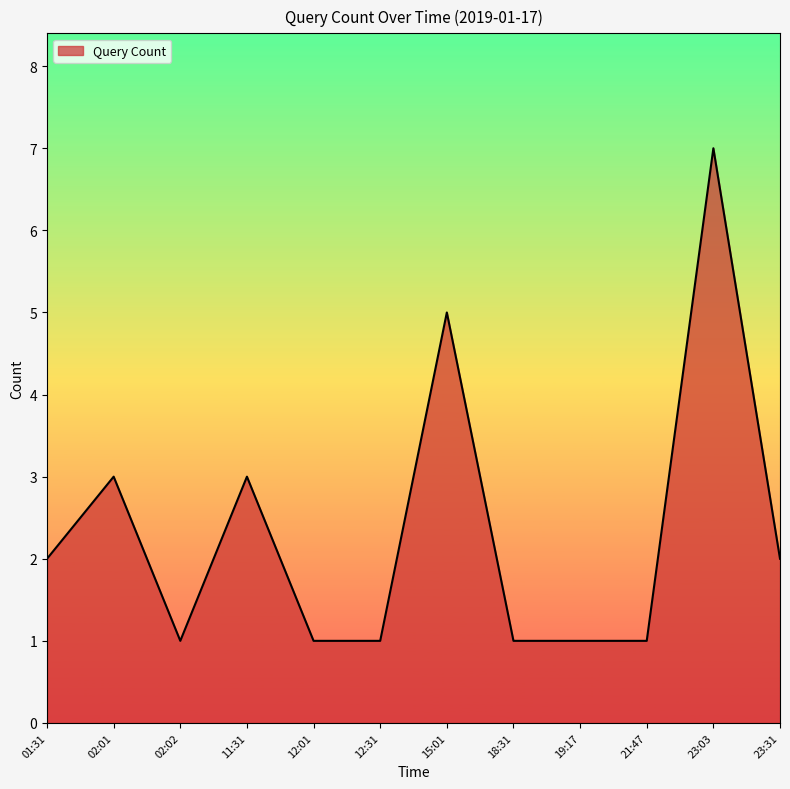

What is the ratio of the value at 21:47 to the value at 12:31?

1.0